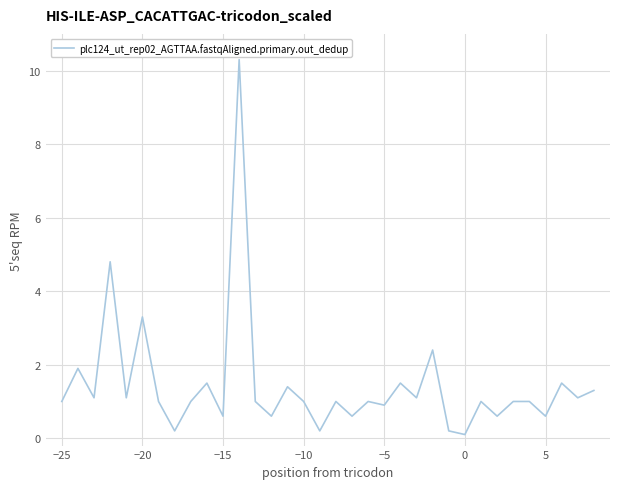

What is the average value?

1.4